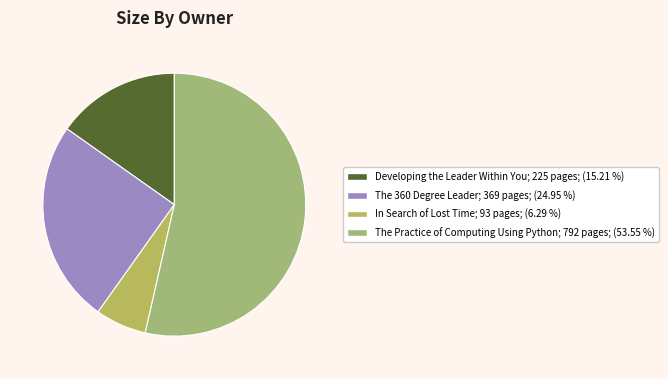

What is the majority slice?

The Practice of Computing Using Python